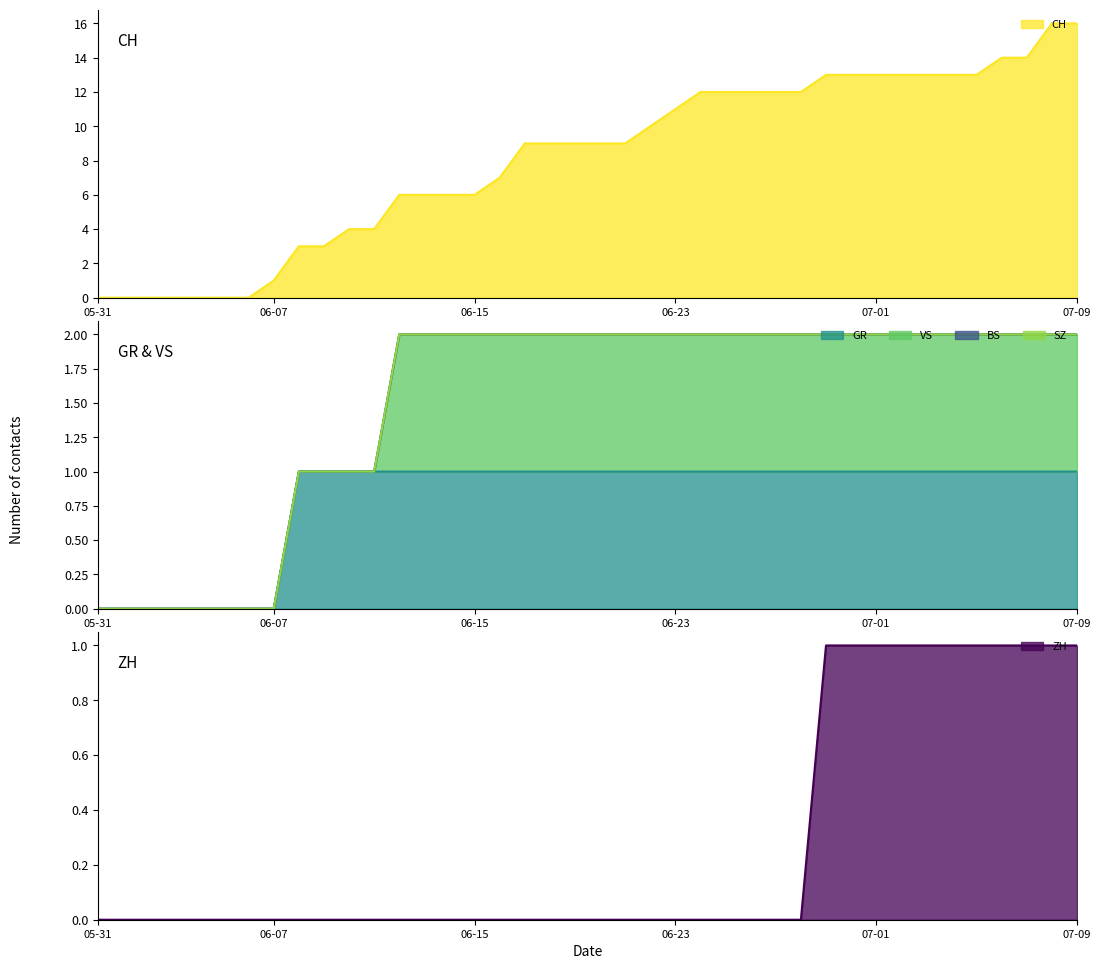

Is it true that GR equals 1 at 2020-06-10?

False